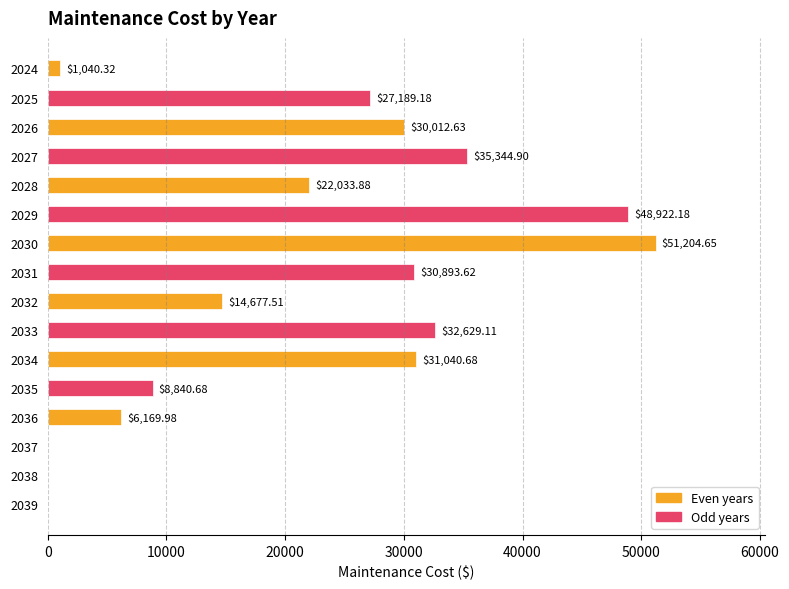

Between 2031 and 2037, which is larger?

2031